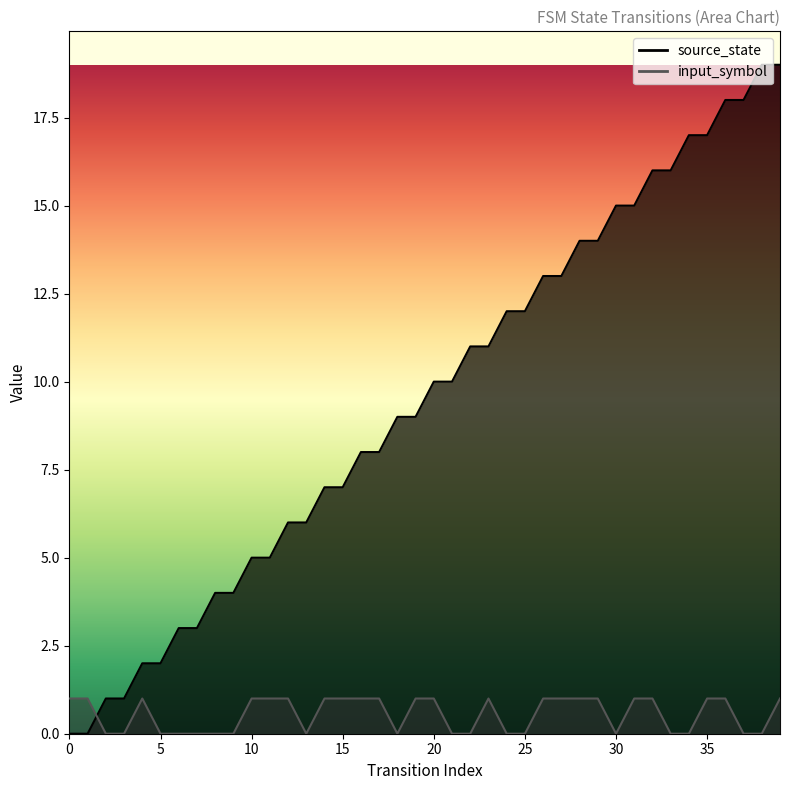

How many data points in source_state are above 10?

18